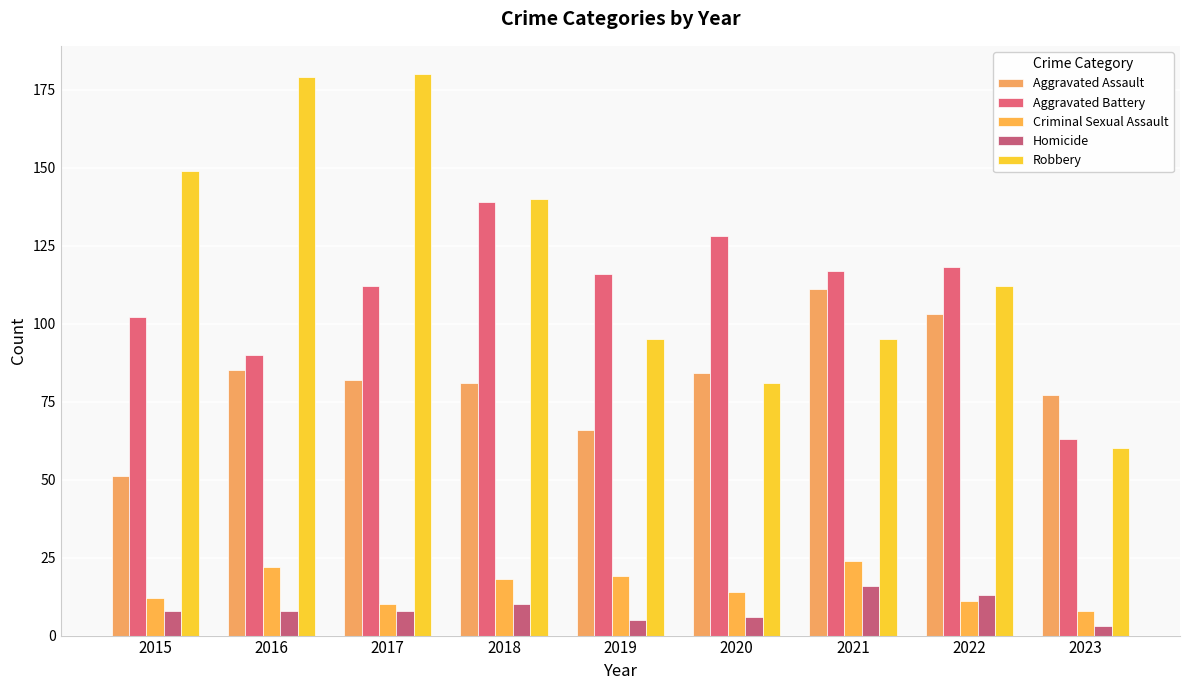

What is the difference between the second highest and second lowest values in the Criminal Sexual Assault series?

12